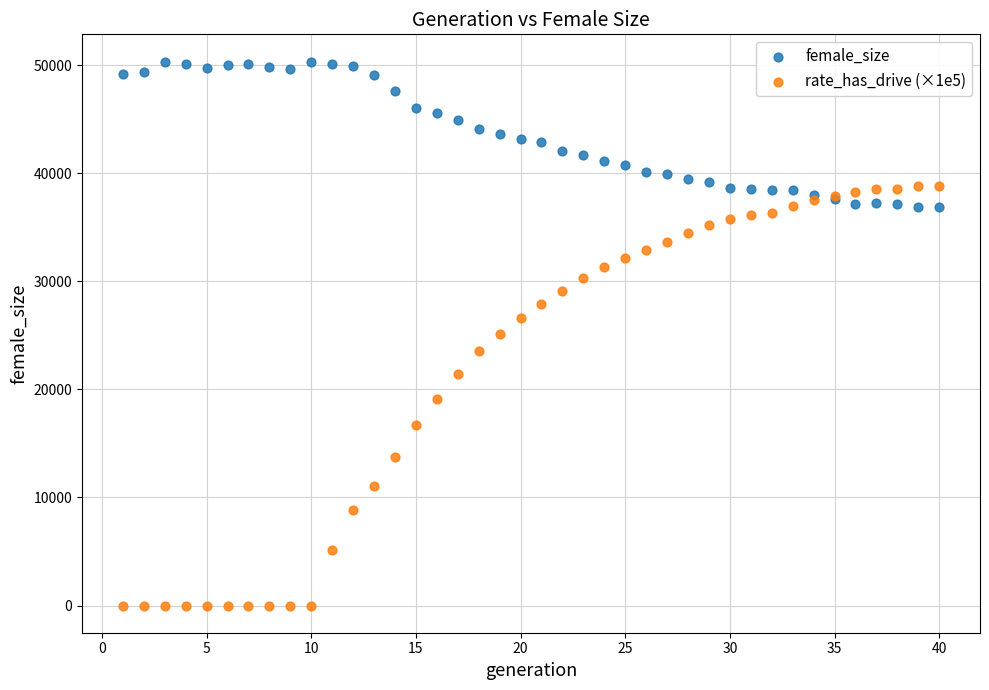

What is the X range (max minus min) for the scatter plot?

39.0